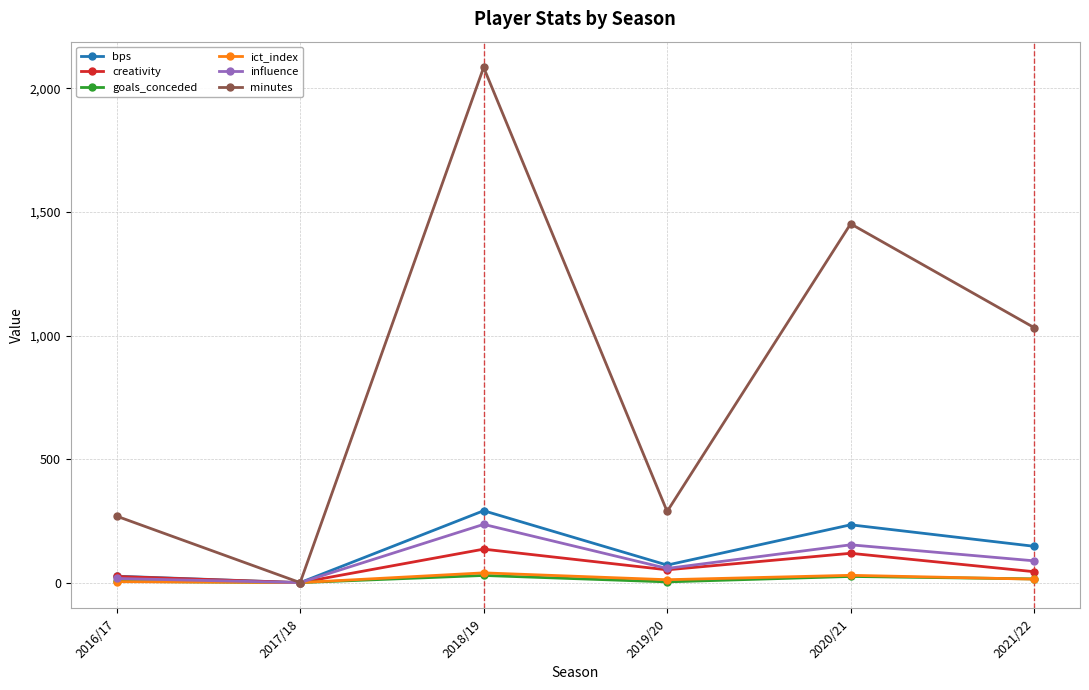

What is the maximum value shown in the chart?

2085.0